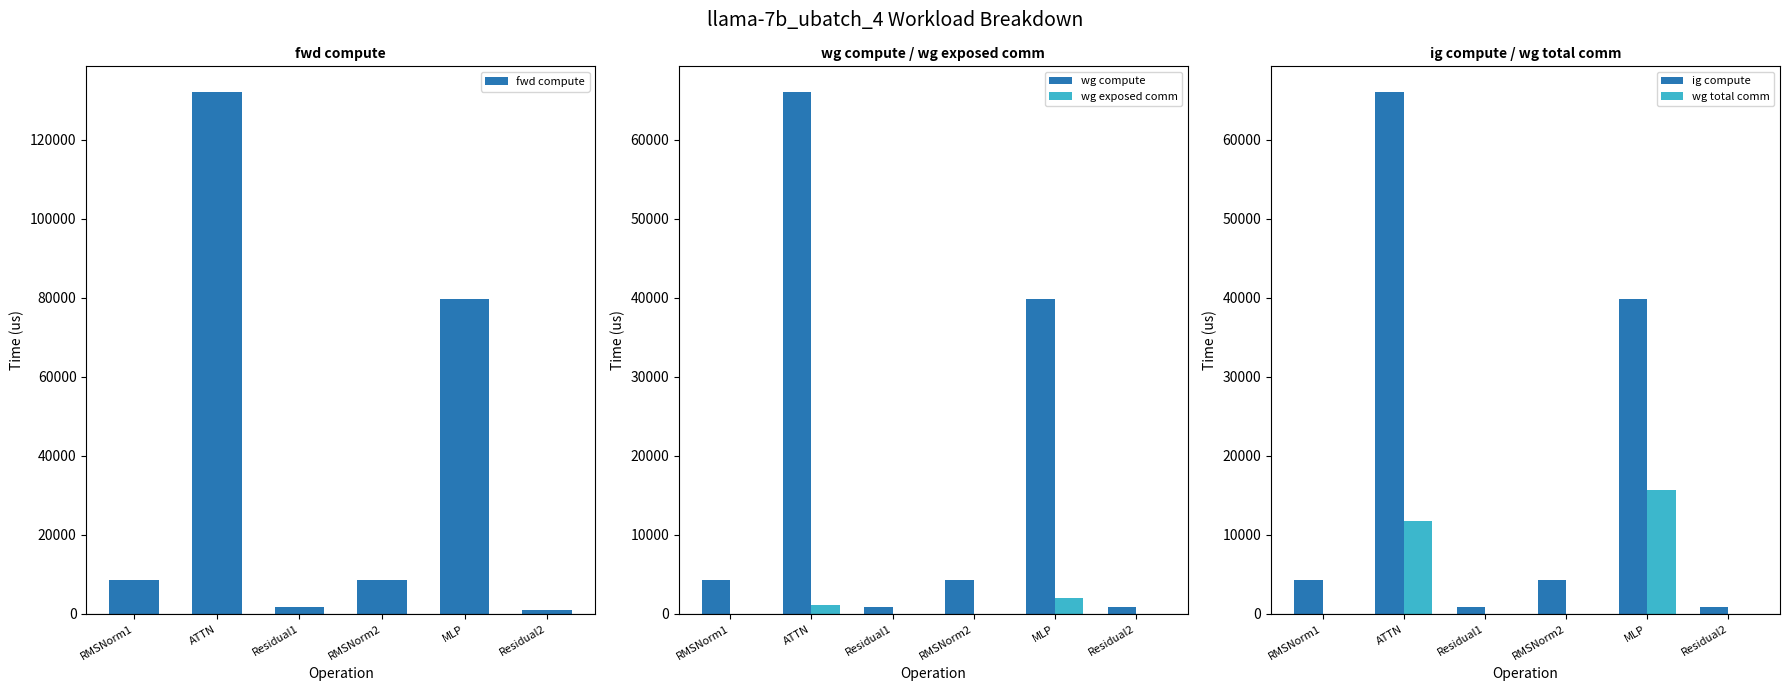

What is the label of the 2nd bar from the left?

ATTN